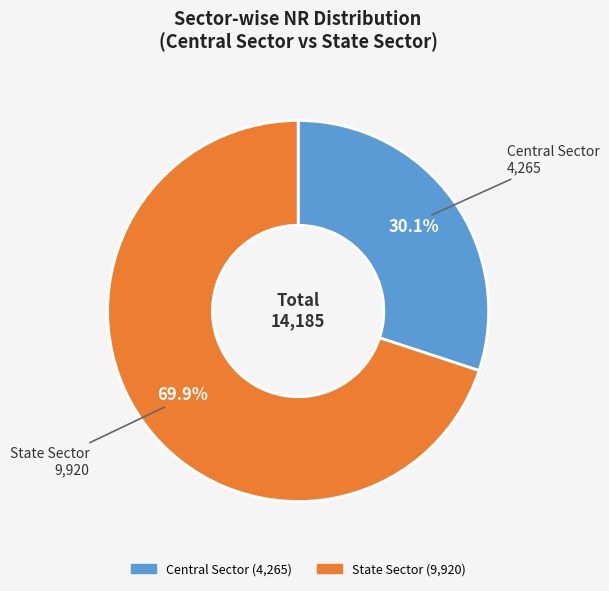

What percentage is the State Sector slice, to the nearest percent?

70%